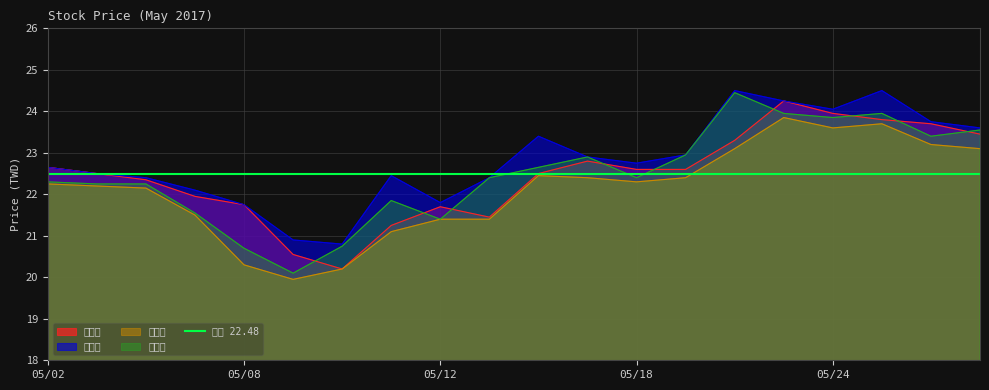

Which category has the lowest value in the 收盤價 series?

05/09